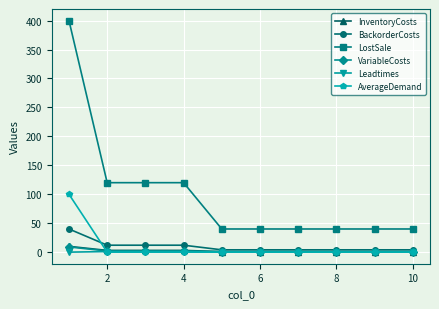

Does the chart display data point markers on the line(s)?

Yes